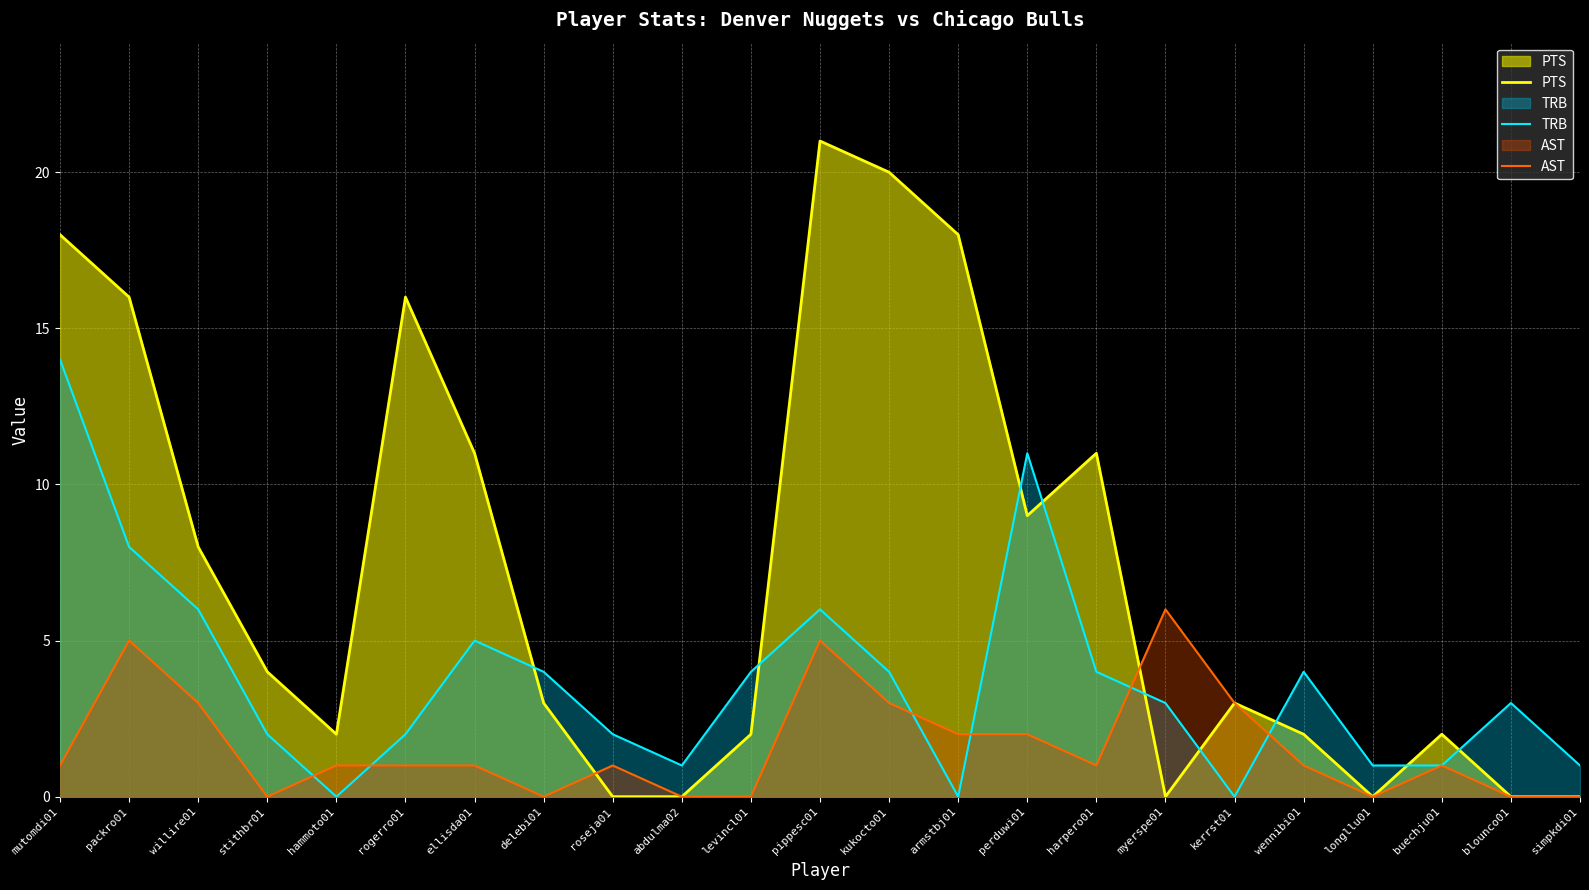

Count the number of categories in the chart.

23